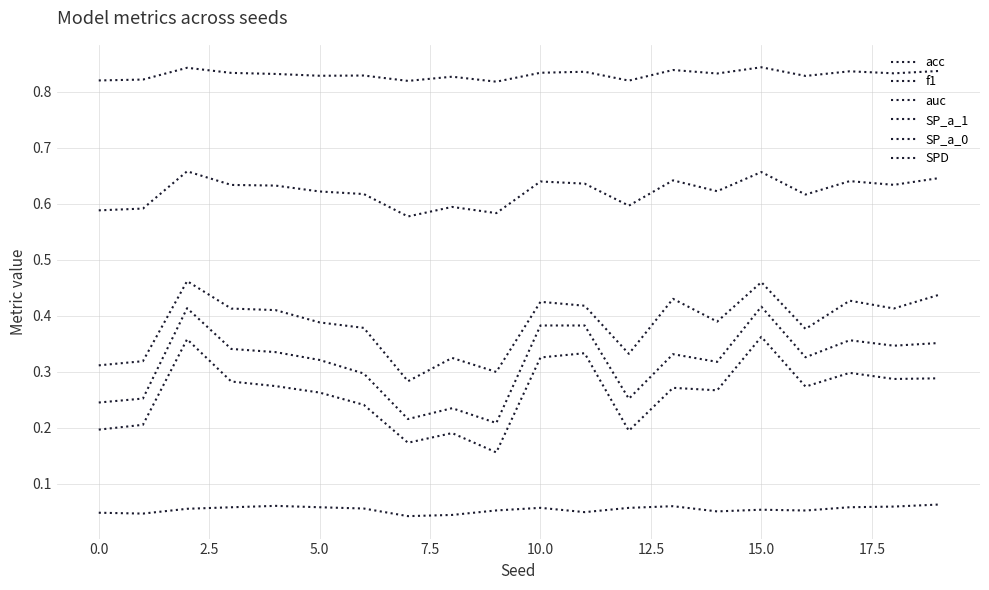

How many lines are shown in the chart?

6